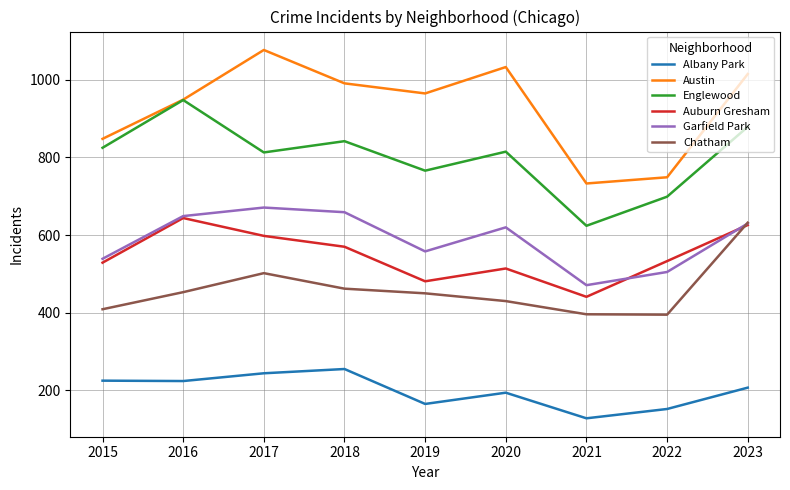

At which category does Austin reach its first local valley?

2019